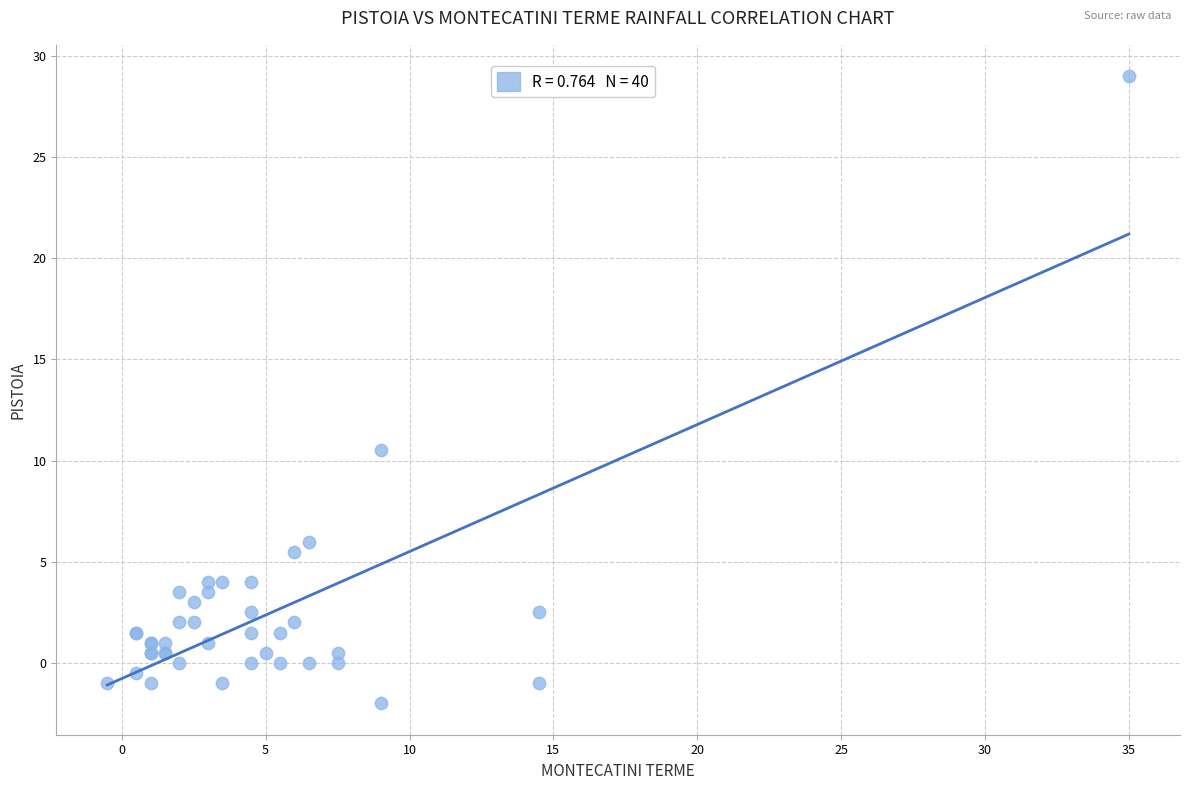

What Y value in the scatter plot is closest to 13?

10.5